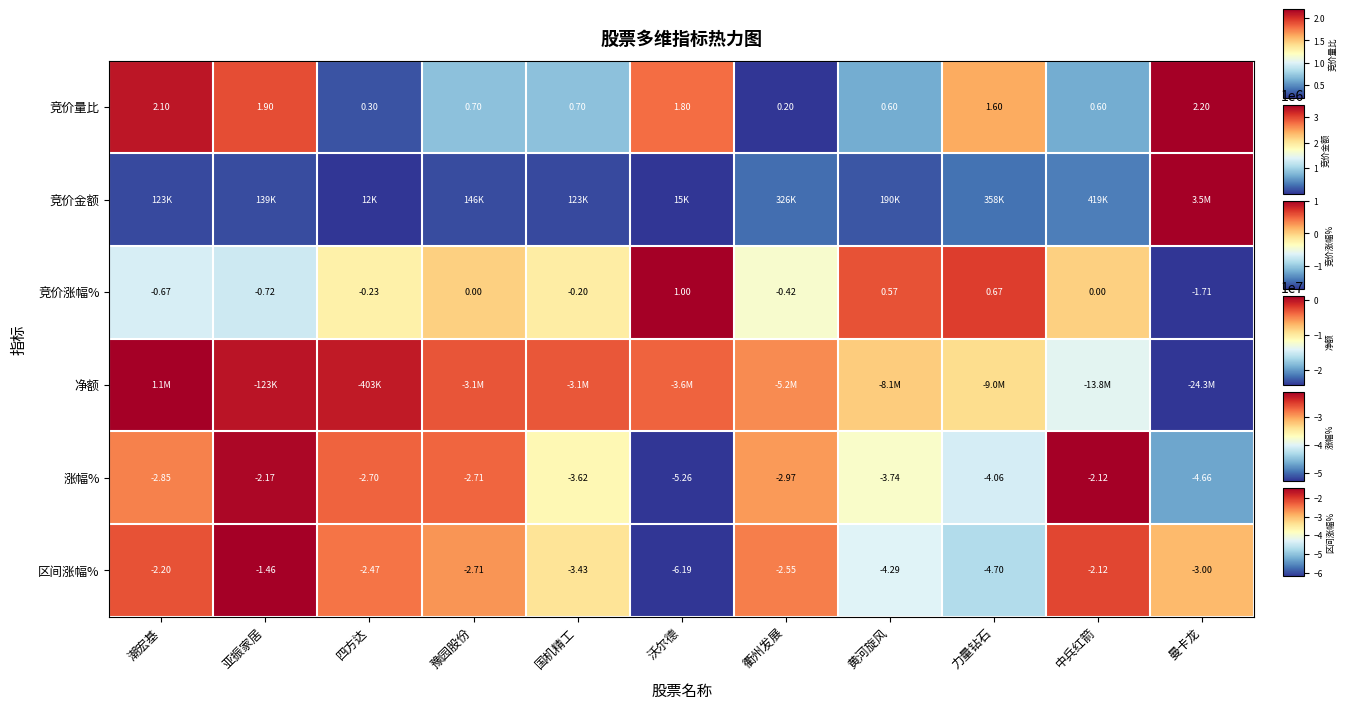

At which label is 涨幅% closest to -3?

衢州发展